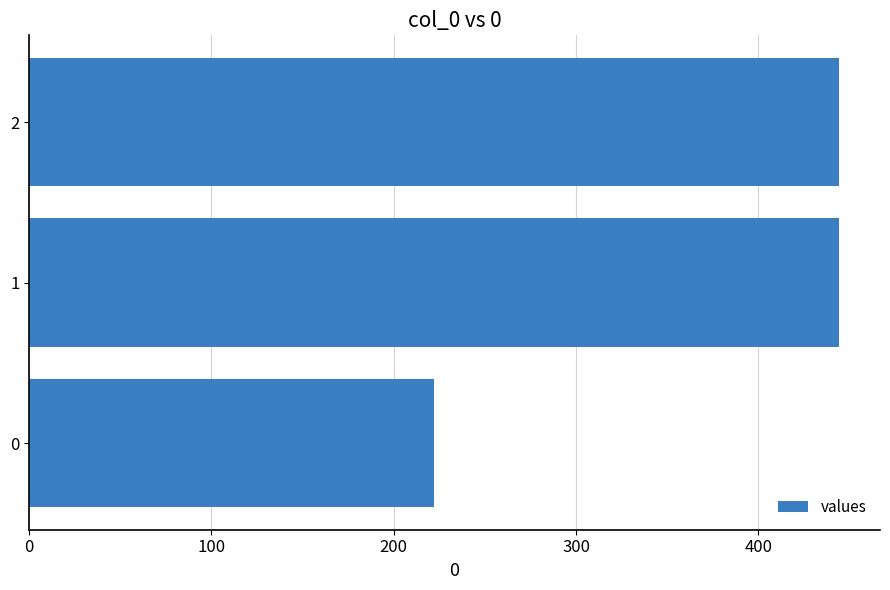

Reading bottom to top, what are all the values shown in this chart?

222.2	444.4	444.4